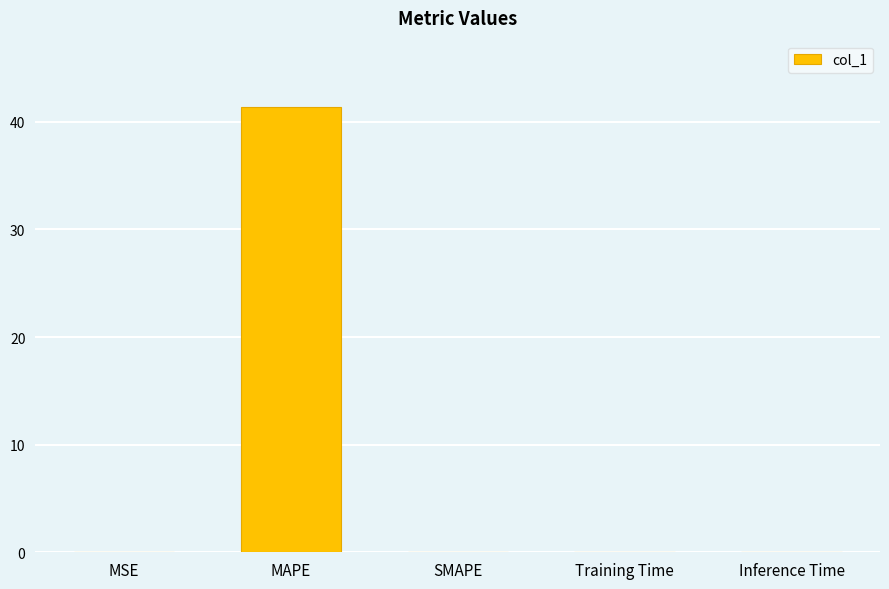

At which category does the chart reach its peak across all series?

MAPE